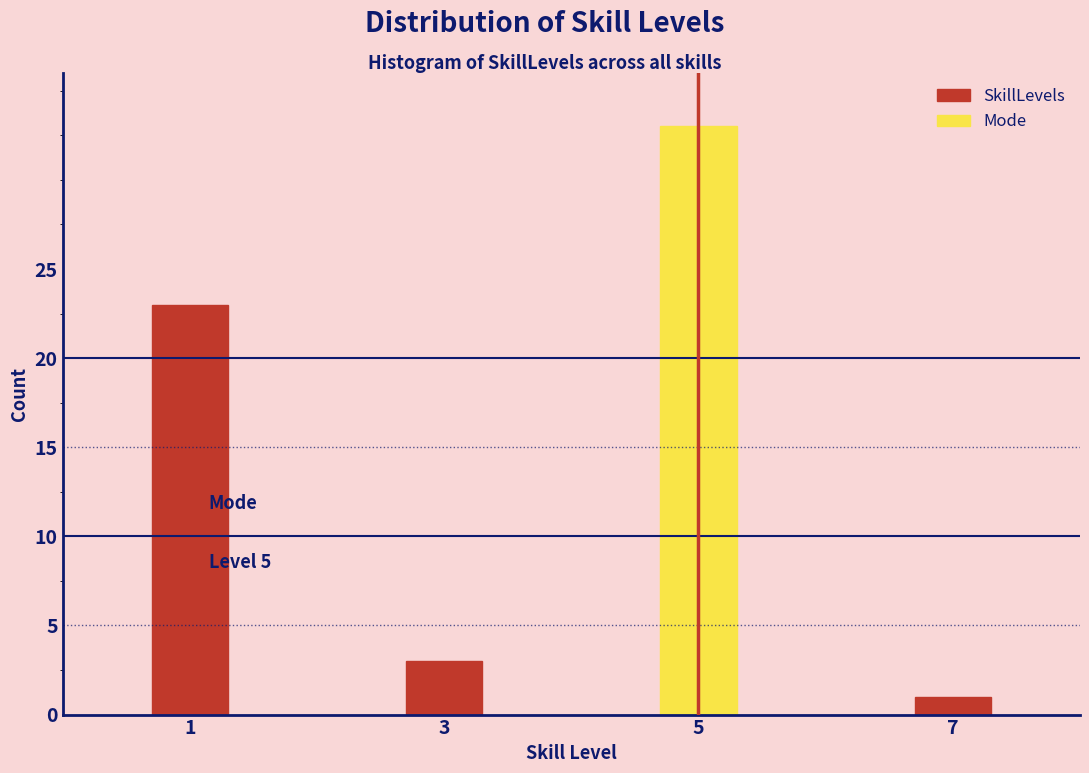

Reading left to right, extract all data points from this chart.

23	3	33	1